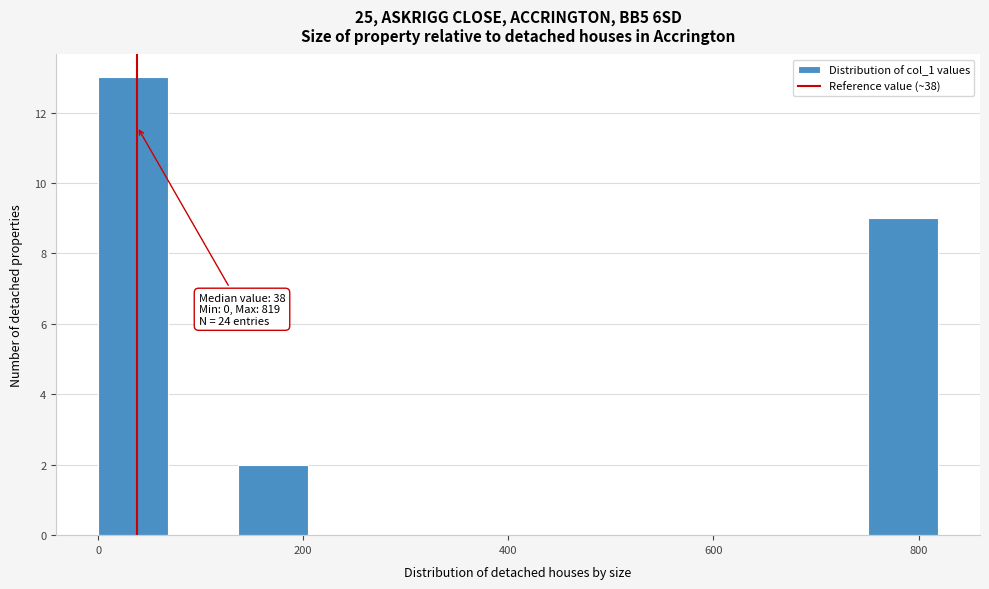

Read against the x-axis, roughly where is the centre of the tallest bar?

40